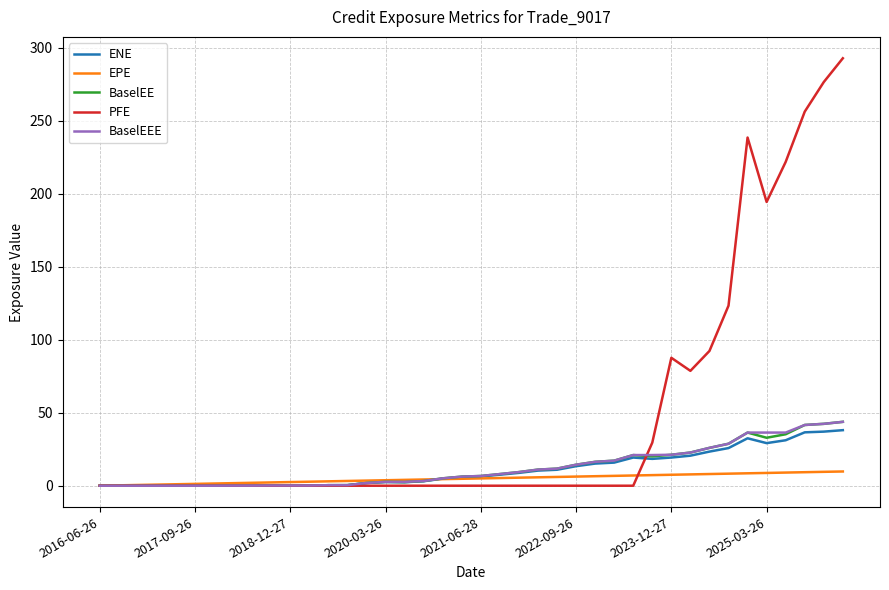

Which series has the largest range (max minus min)?

PFE